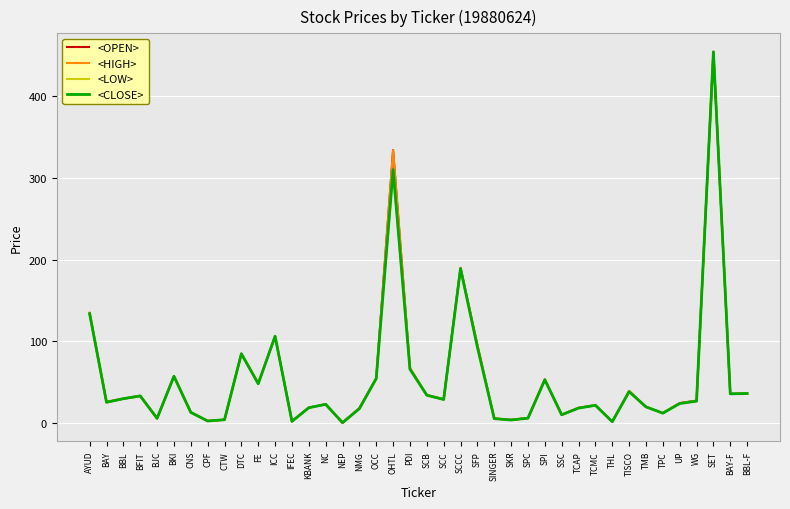

What is the difference between the maximum and minimum values in the <OPEN> series?

453.5